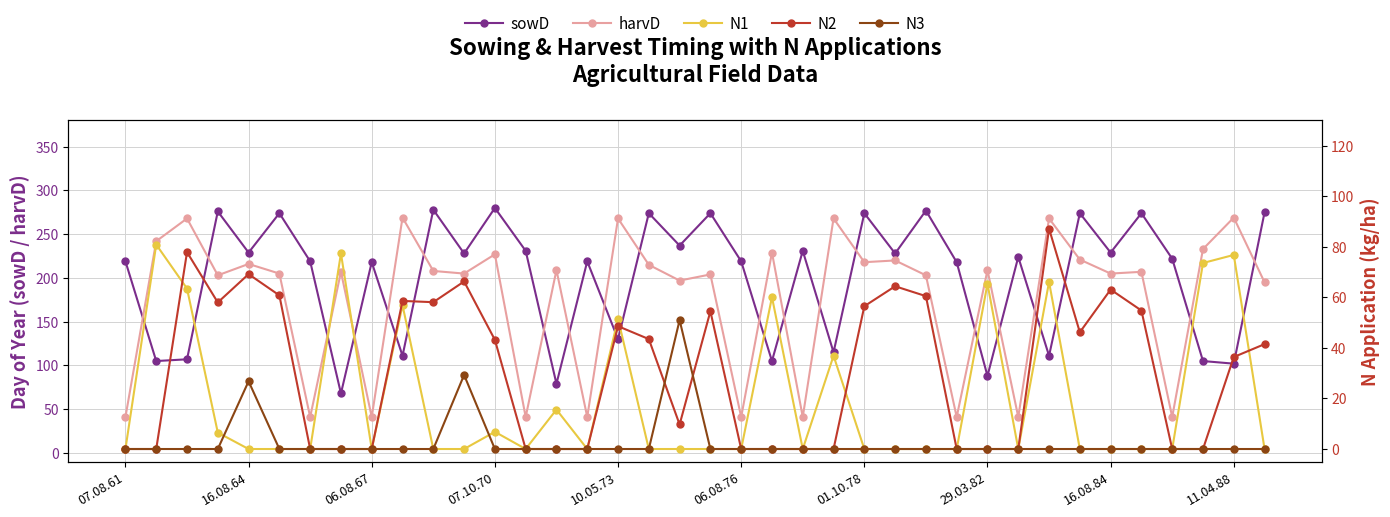

What is the difference between the N3 values at 07.08.61 and 18?

51.0